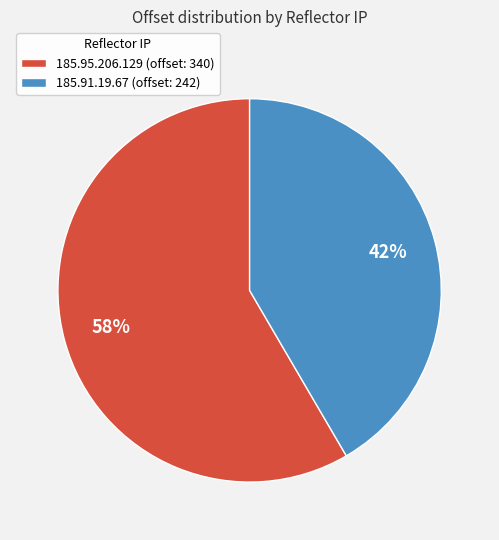

To the nearest percent, what portion does 185.91.19.67 represent?

42%